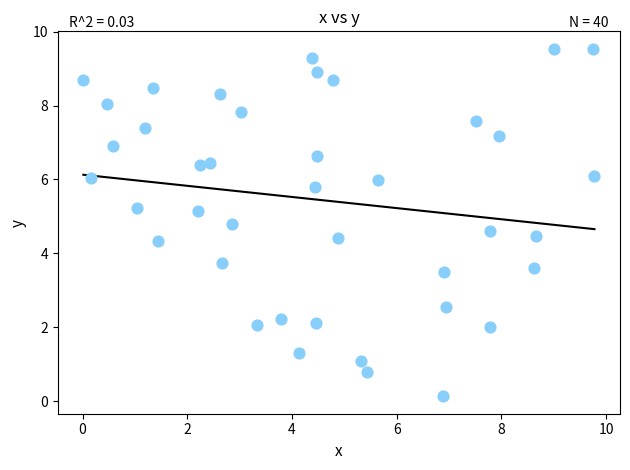

What is the range of Y values (max minus min)?

9.4